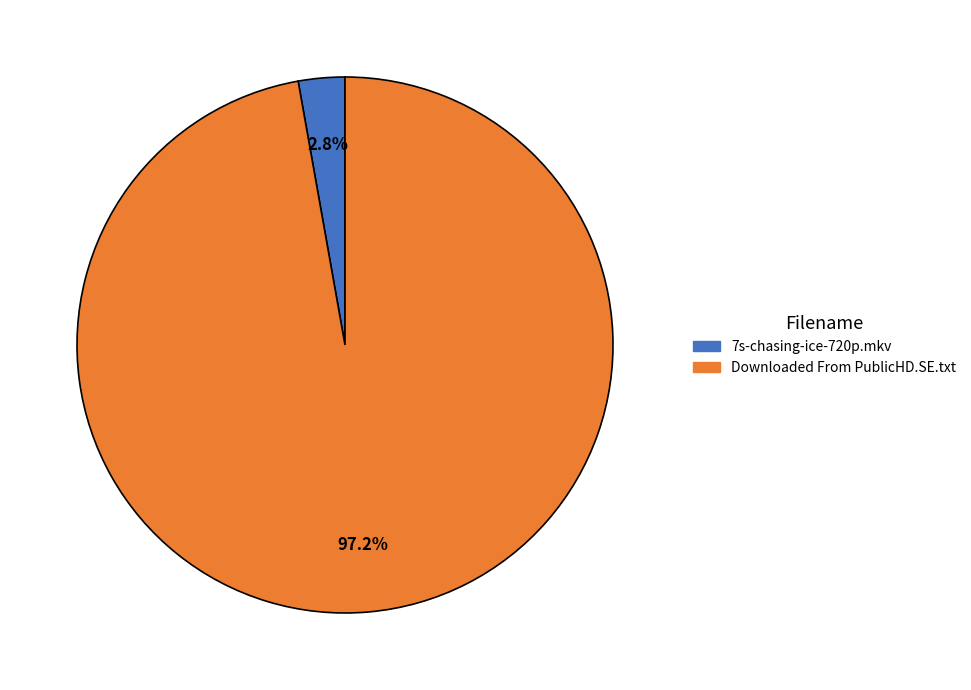

Does 7s-chasing-ice-720p.mkv represent more than half of the total?

No